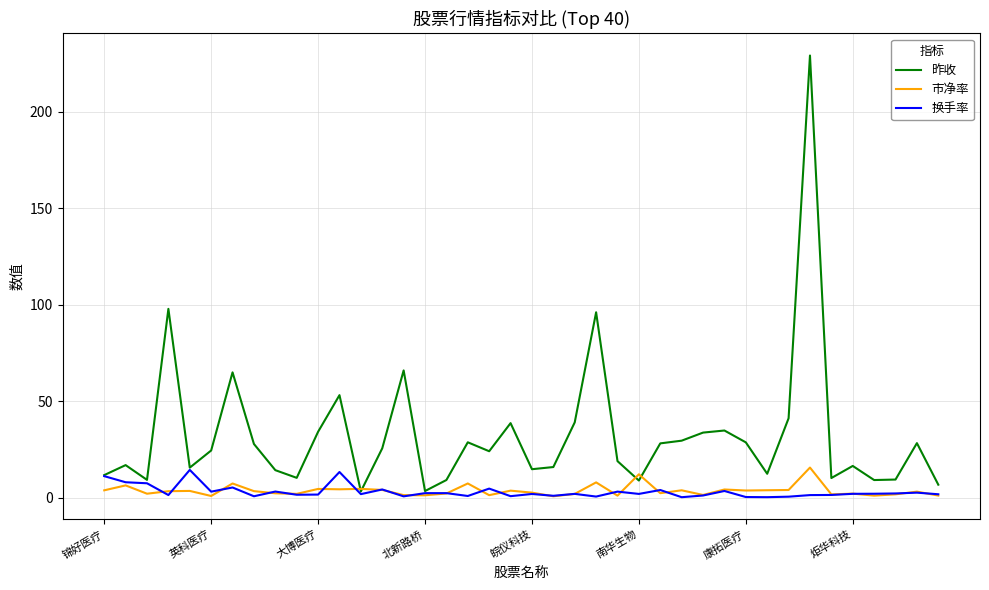

Which series has the widest spread of values?

昨收